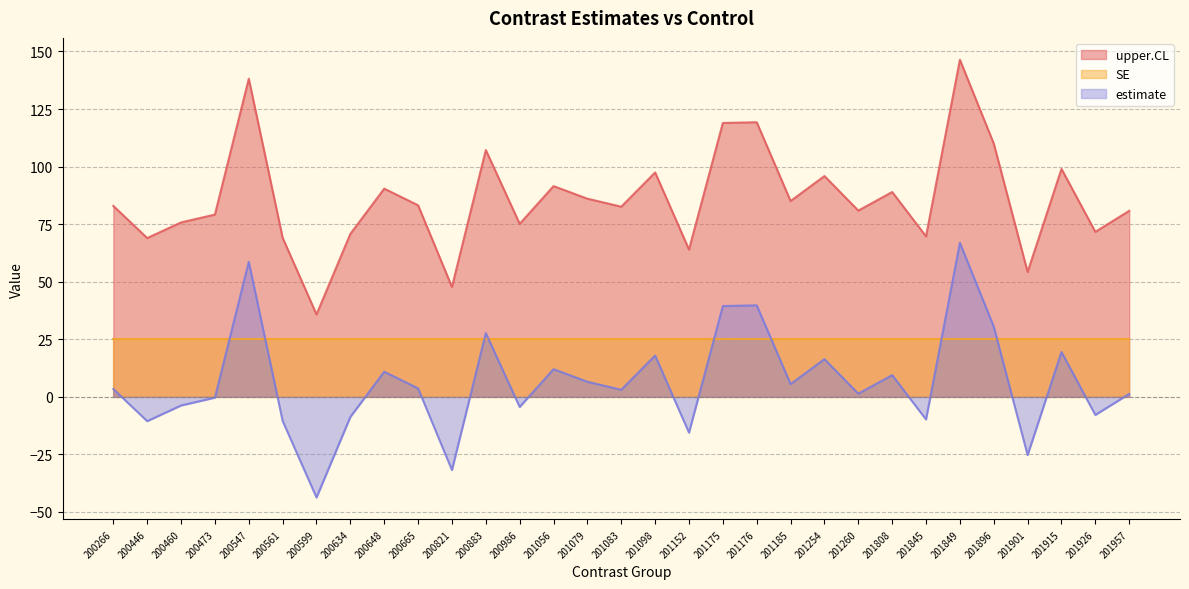

True or false: estimate and upper.CL cross at least once.

False